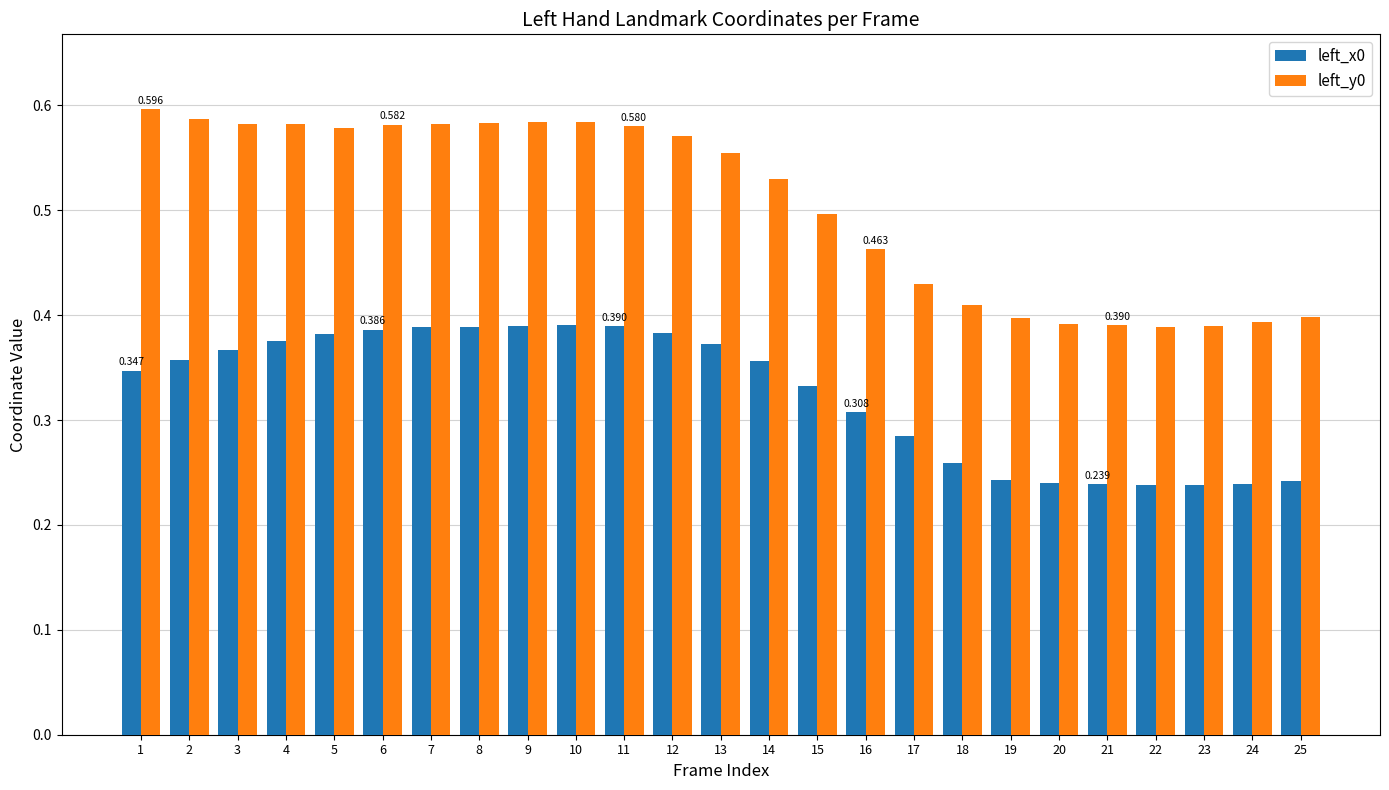

At how many categories does at least one series exceed 0?

25